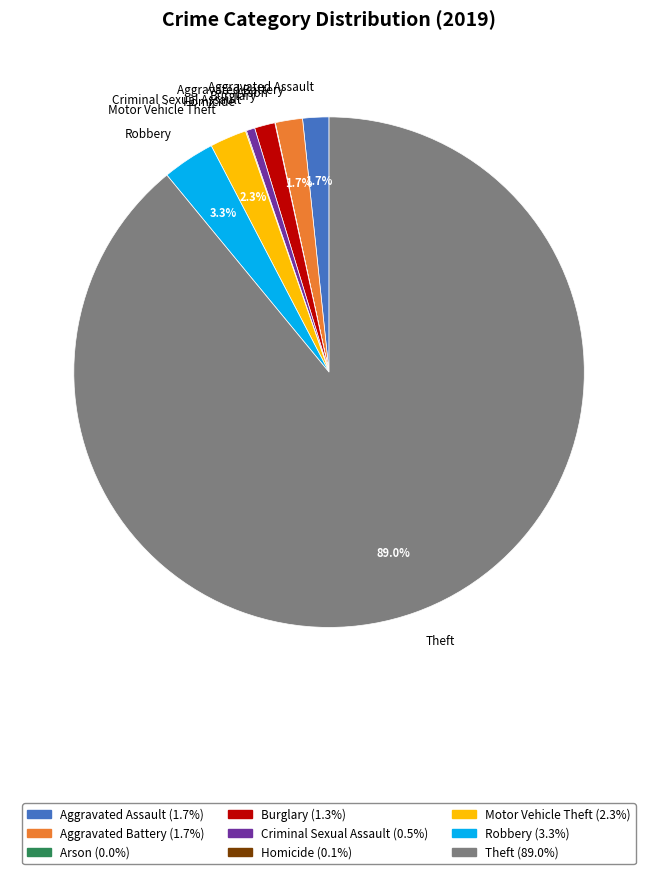

To the nearest percent, what is the average slice percentage?

11%